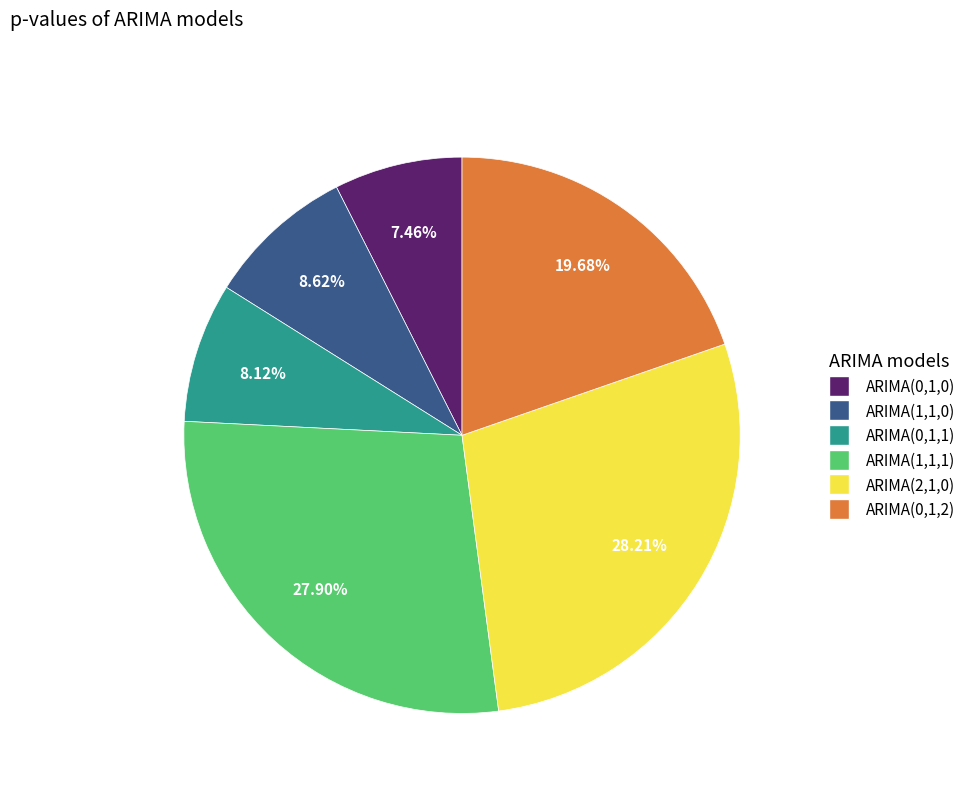

Which has a higher value, ARIMA(1,1,0) or ARIMA(1,1,1)?

ARIMA(1,1,1)